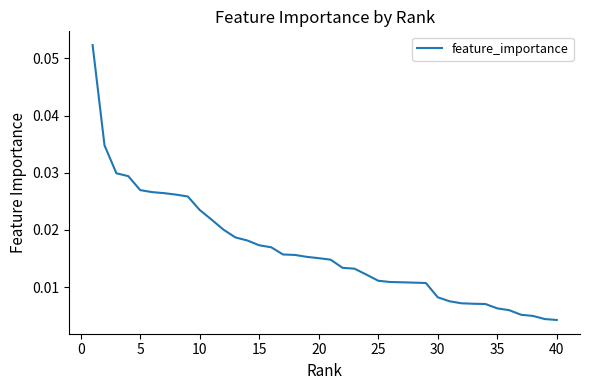

Reading left to right, extract all data points from this chart.

0.1	0.0	0.0	0.0	0.0	0.0	0.0	0.0	0.0	0.0	0.0	0.0	0.0	0.0	0.0	0.0	0.0	0.0	0.0	0.0	0.0	0.0	0.0	0.0	0.0	0.0	0.0	0.0	0.0	0.0	0.0	0.0	0.0	0.0	0.0	0.0	0.0	0.0	0.0	0.0